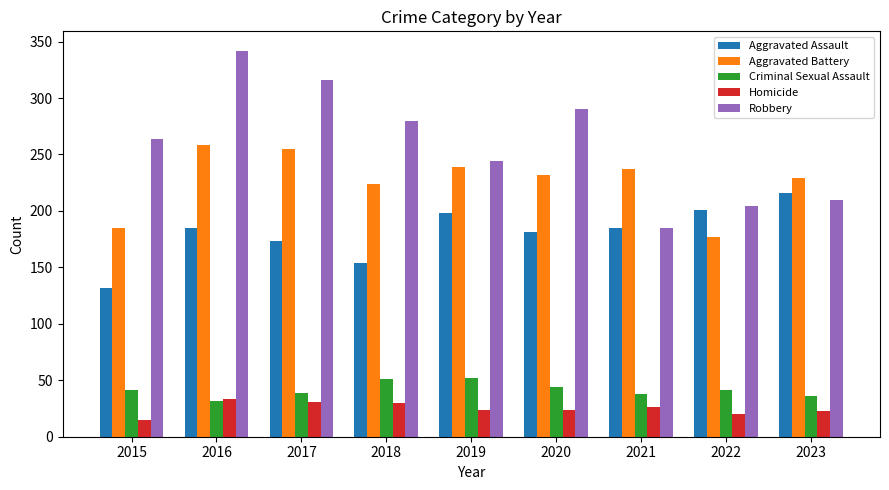

At which label is Aggravated Assault closest to 174?

2017